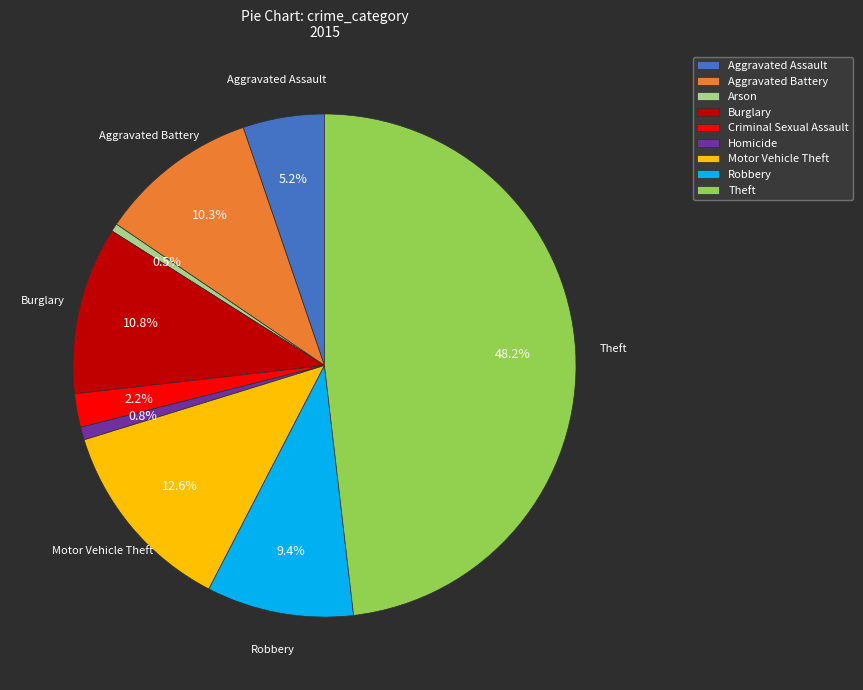

The Motor Vehicle Theft slice represents 13% of the pie. True or false?

True